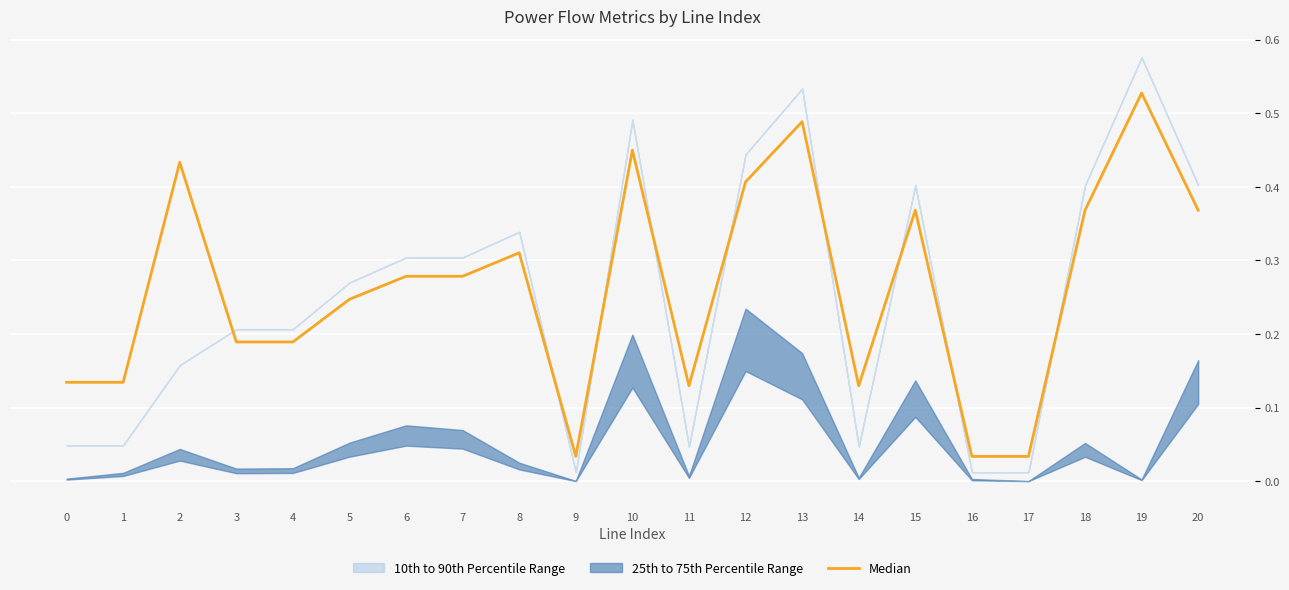

Is it true that the value at 12 is 0.1?

False